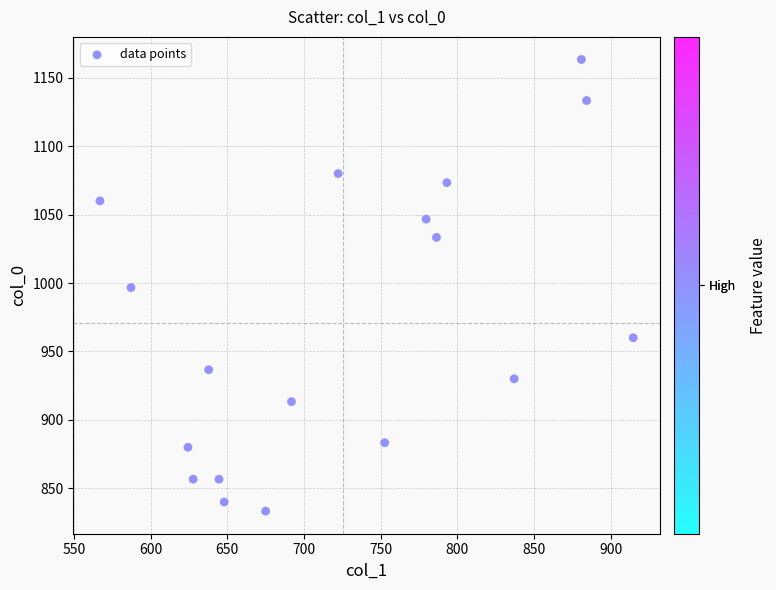

What is the range of X values (max minus min)?

347.6